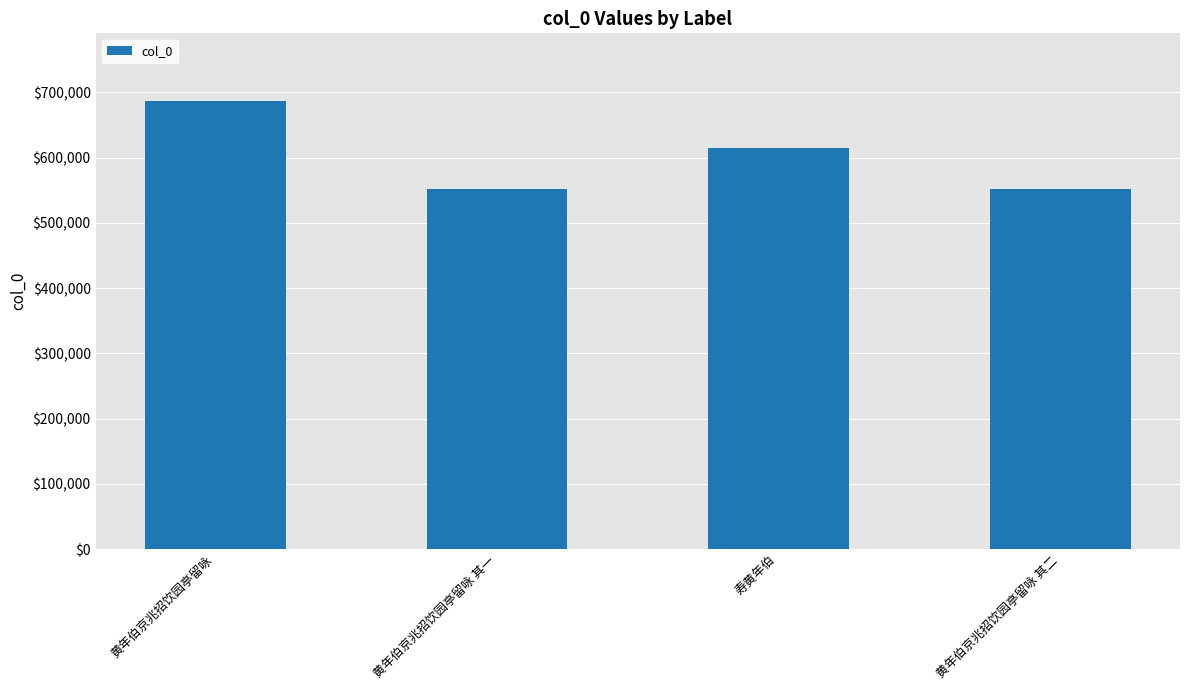

Count the number of data series in this chart.

1